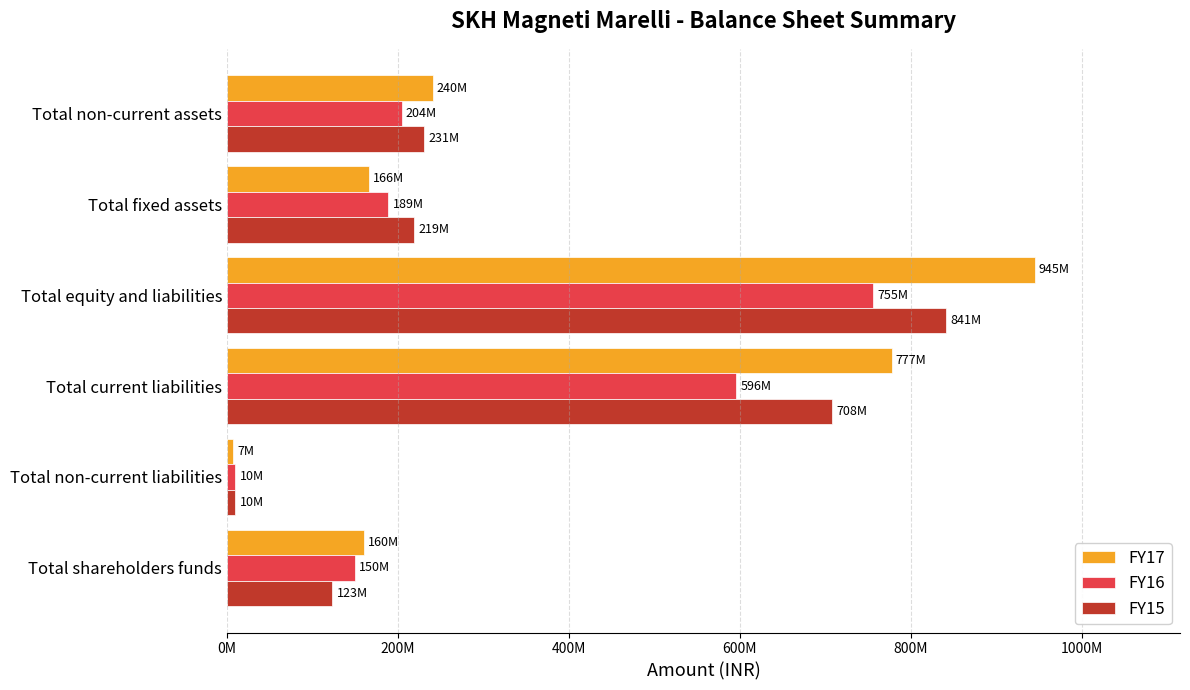

What position from the left is Total equity and liabilities?

4